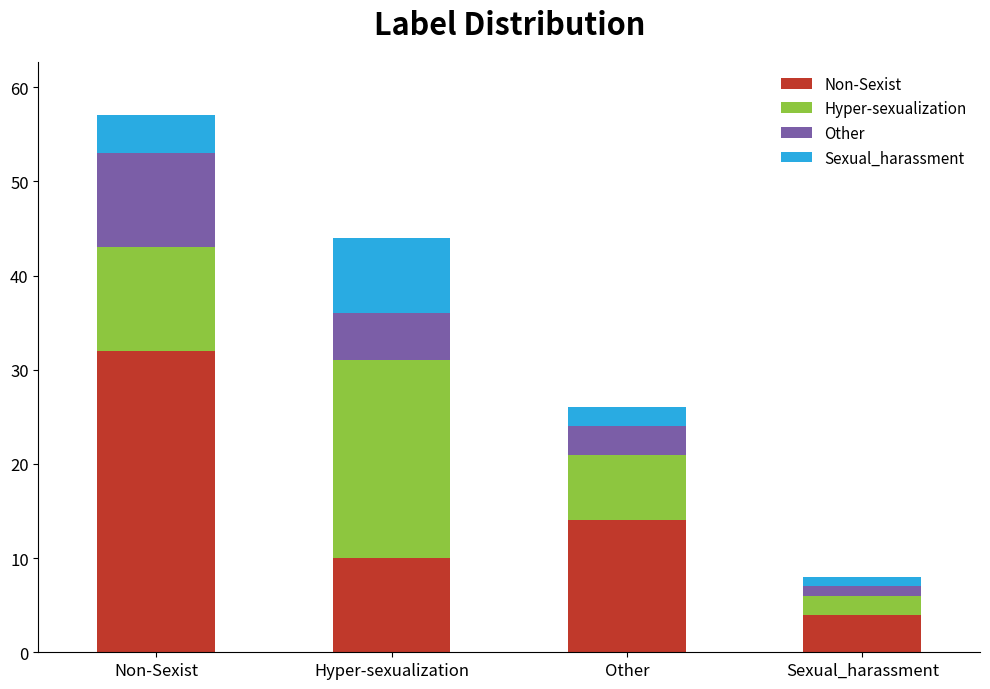

At which category is the sum across all series the highest?

Non-Sexist